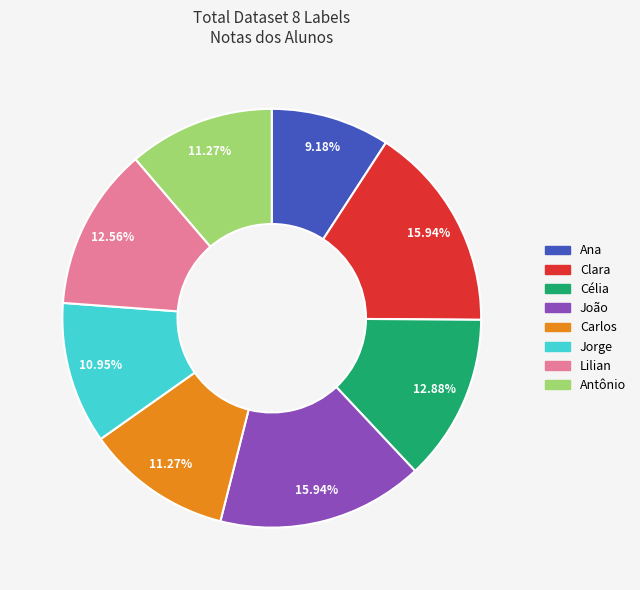

Is there any slice that represents more than half of the pie?

No